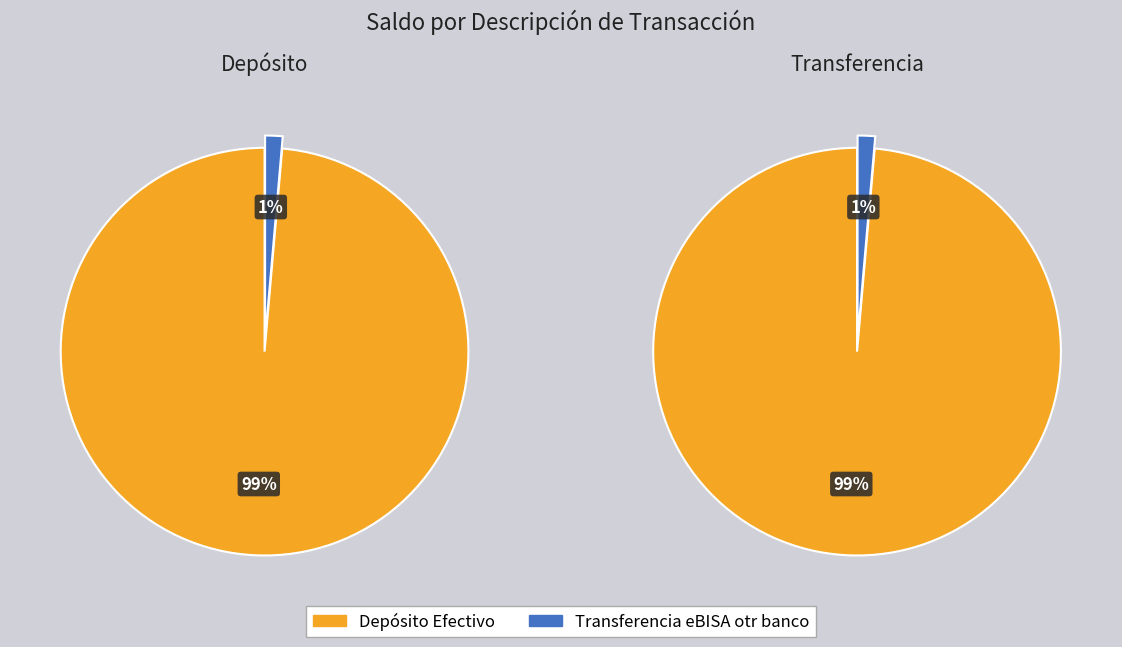

Combined, what portion of the pie is Transferencia eBISA otr banco and Depósito Efectivo?

100.0%